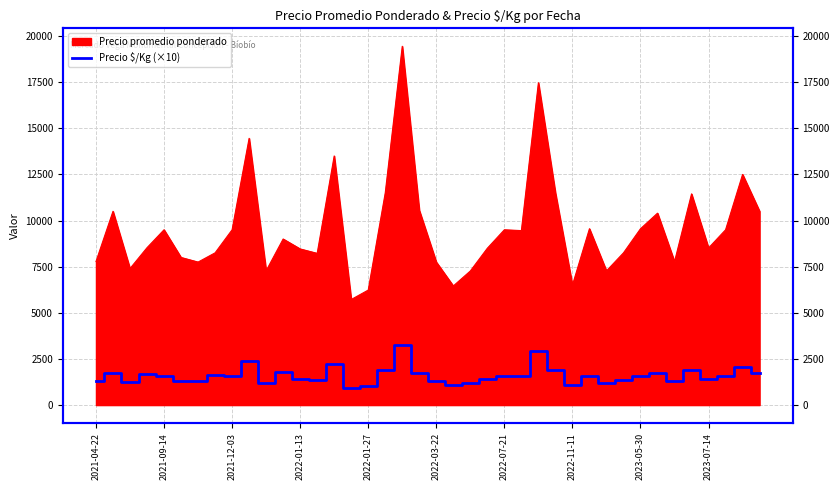

How many interior local valleys (lower than both neighbors) does the data have?

11